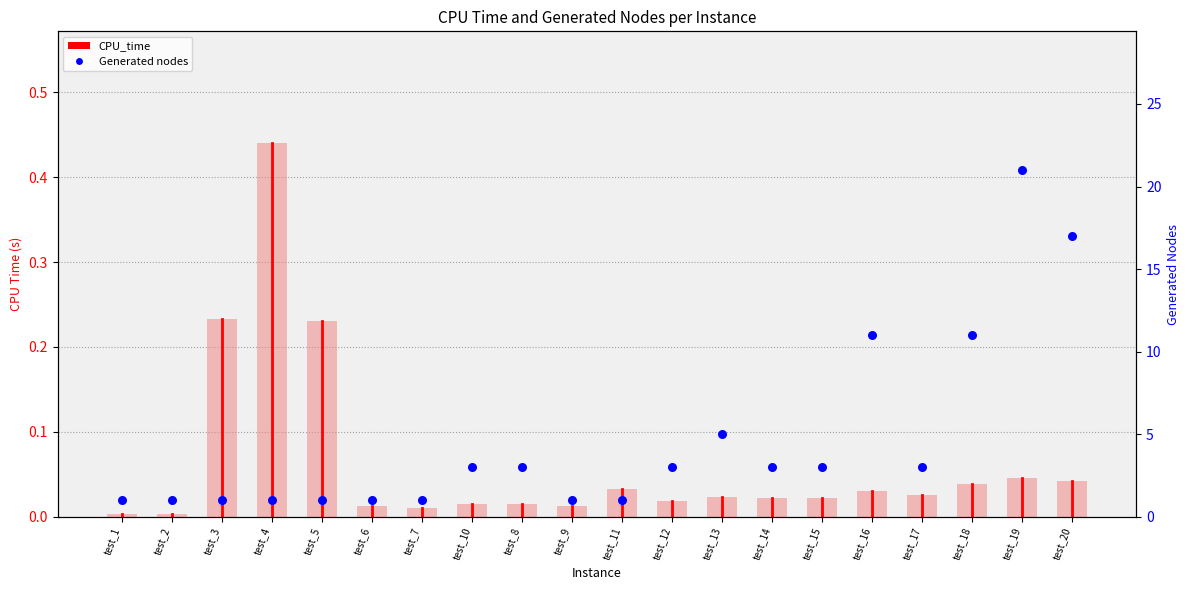

Which series has the largest Y range (max minus min)?

Generated nodes